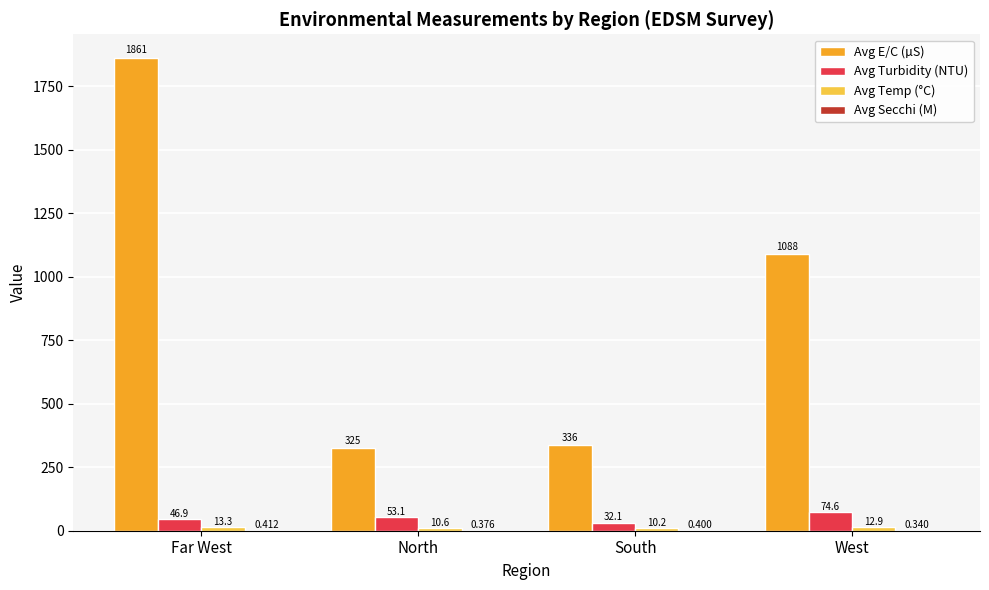

Which series has the largest total across all categories?

Avg E/C (µS)